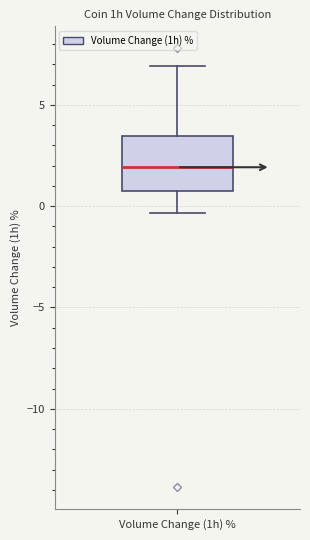

Read this box plot against the y-axis: the position of the median line, the range covered by the box, and the ends of both whiskers. The values are not printed on the chart, so give them approximately, as read against the axis.

median 2.0, box 0.5 to 3.5, whiskers -0.5 to 7.0